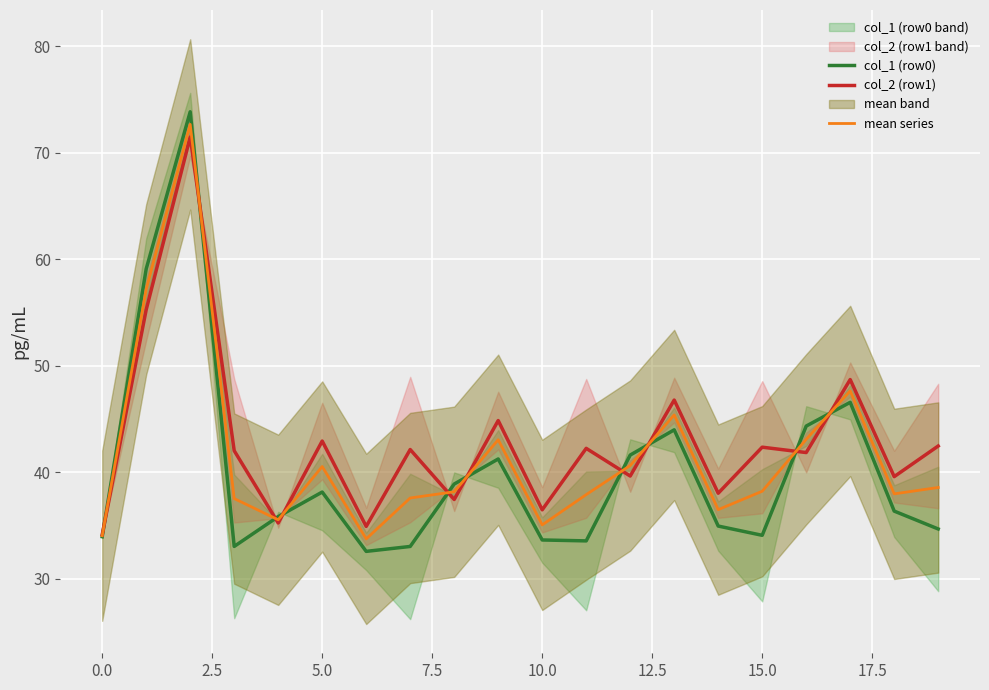

At how many categories does at least one series exceed 47?

3